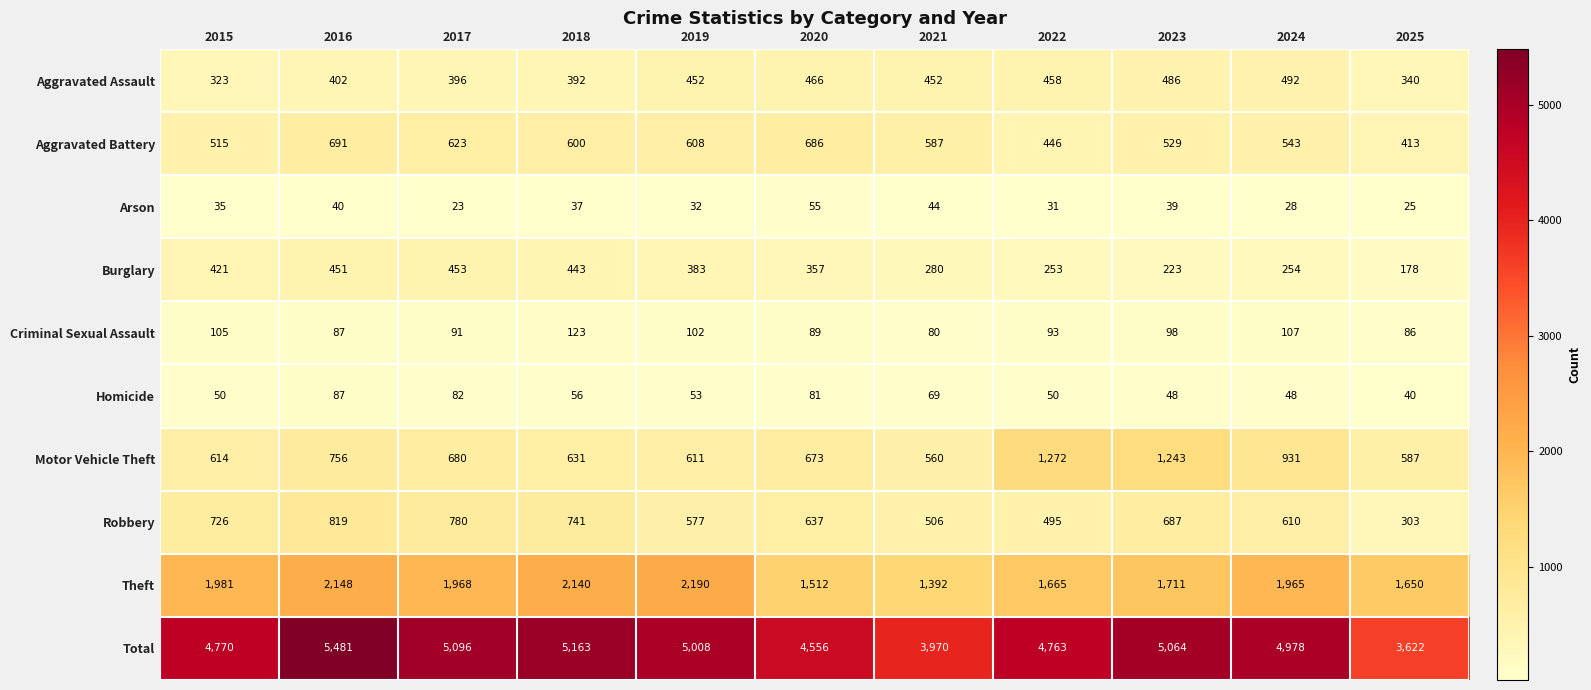

At which category is the sum across all series the highest?

2016